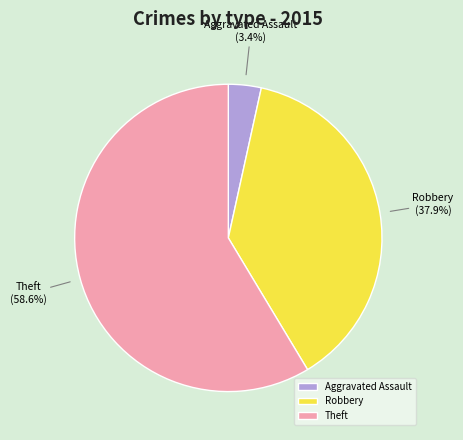

To the nearest percent, what is the average slice percentage?

33%